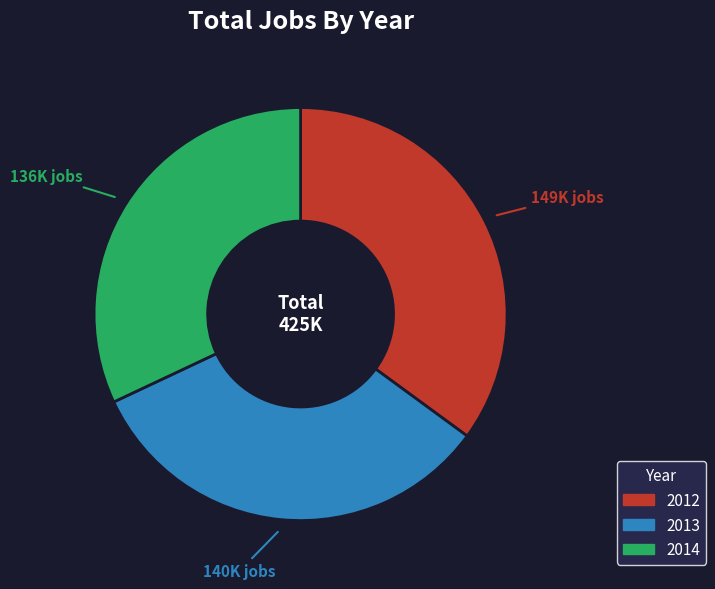

Is it true that 2012 is 47% of the pie?

False